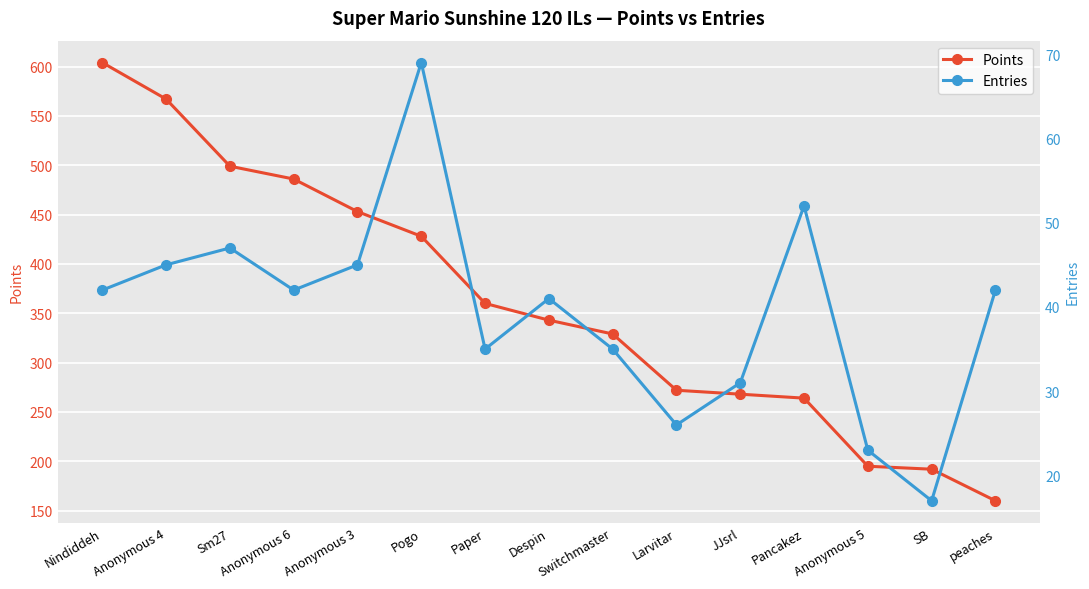

True or false: Entries has more than 1 points higher than both neighbors.

True